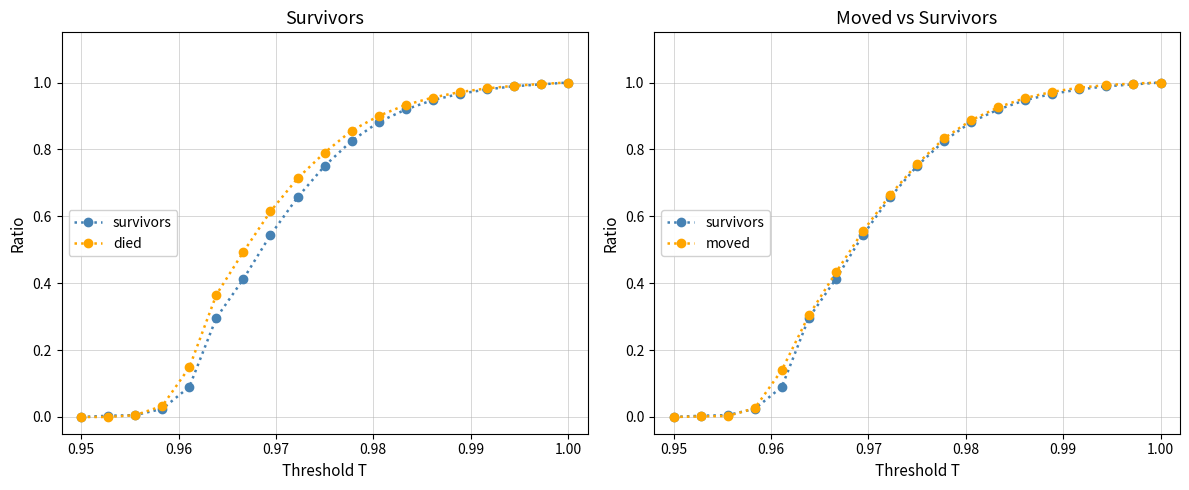

Which series ends up on top after the final intersection of died and moved?

moved